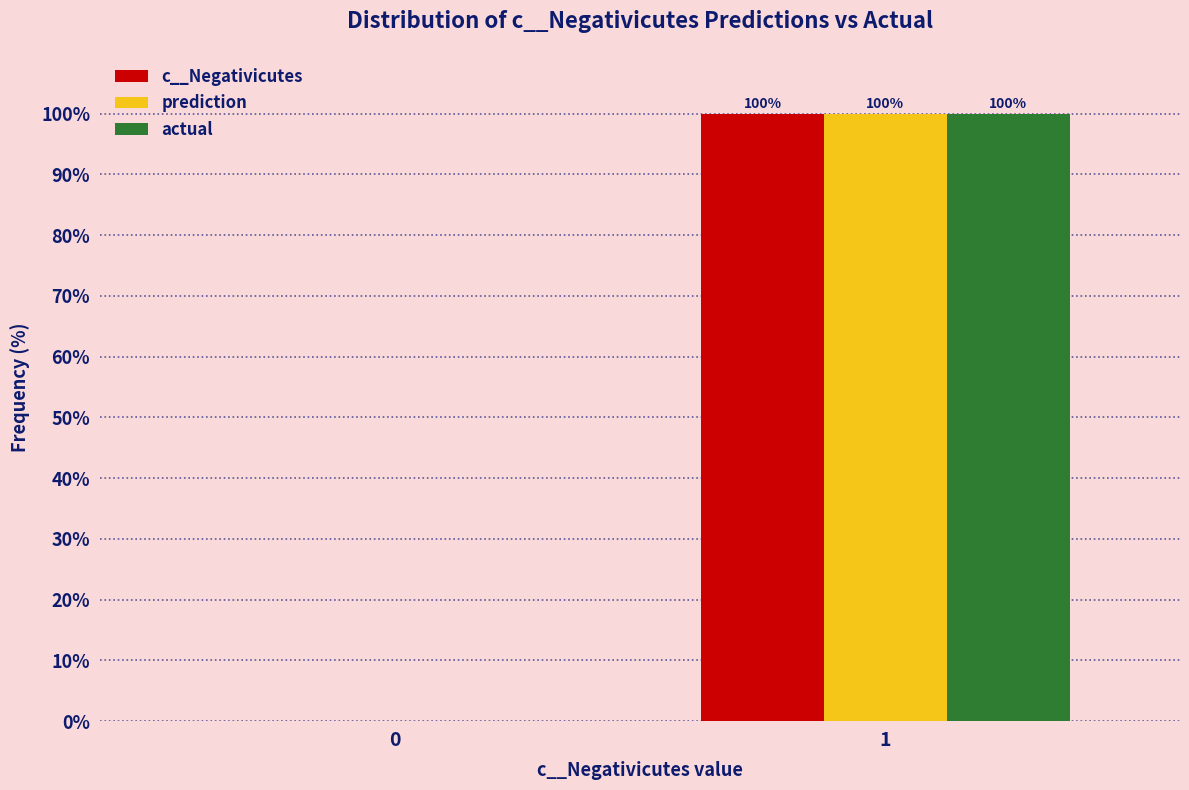

Reading right to left, list all the values displayed in this chart.

c__Negativicutes: 1=100	0=0
prediction: 1=100	0=0
actual: 1=100	0=0